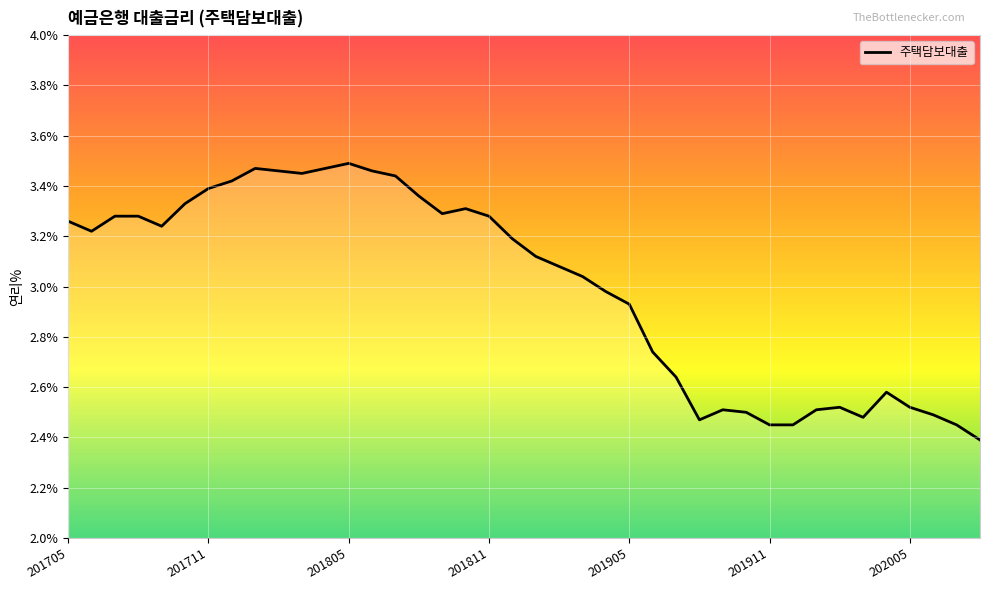

What is the smallest value displayed?

2.4